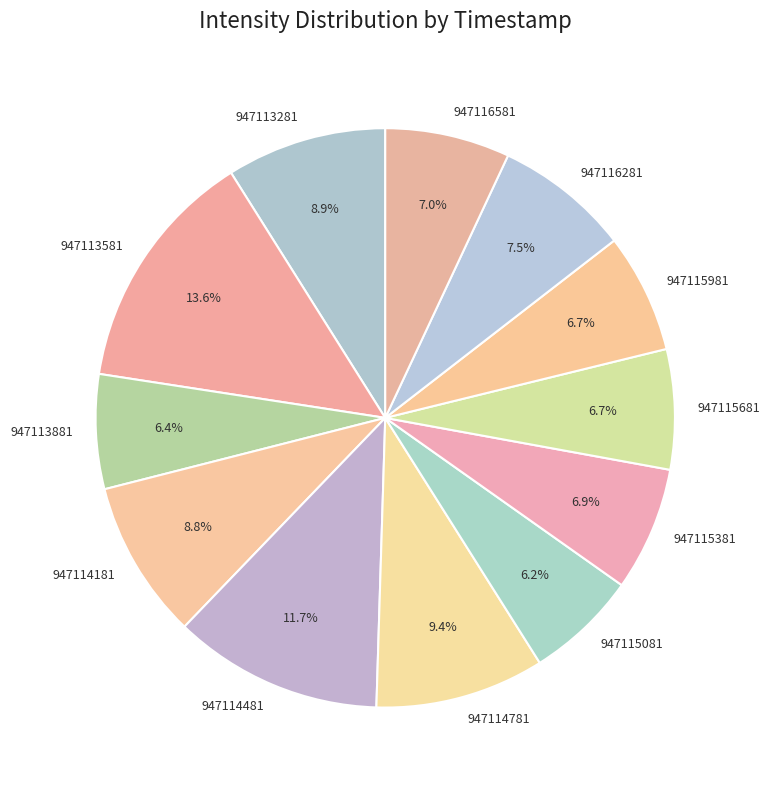

Is it true that 947114181 is 1% of the pie?

False